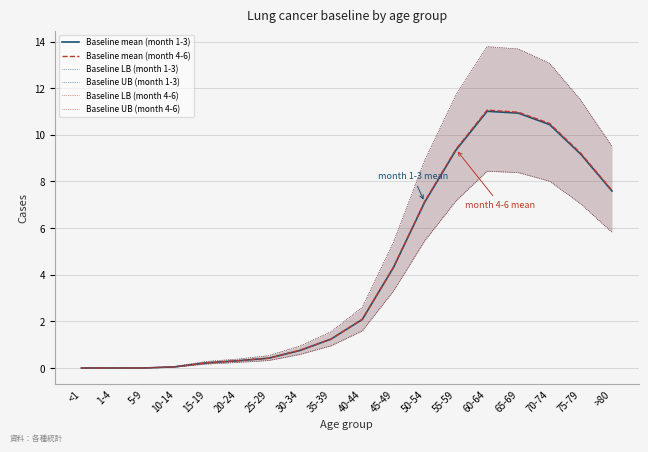

What is the sum of the Baseline mean (month 4-6) values at 30-34 and 45-49?

5.1